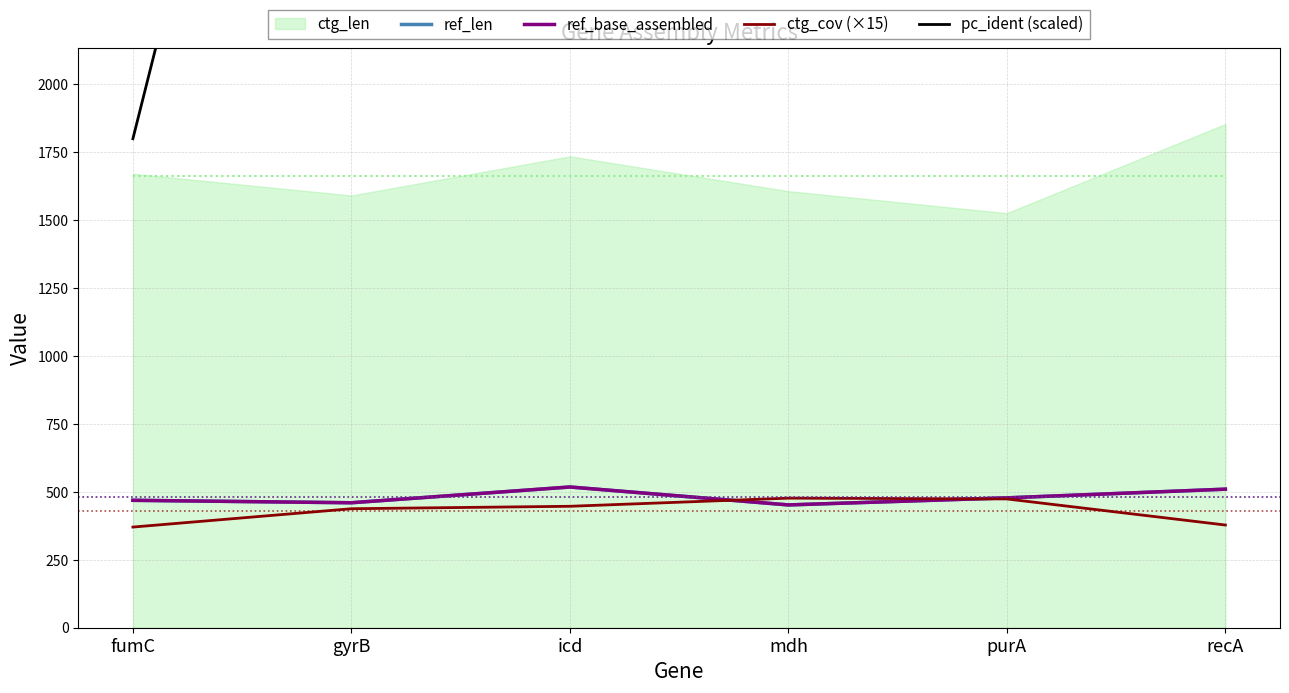

Where is ref_len nearest to the value 485?

purA